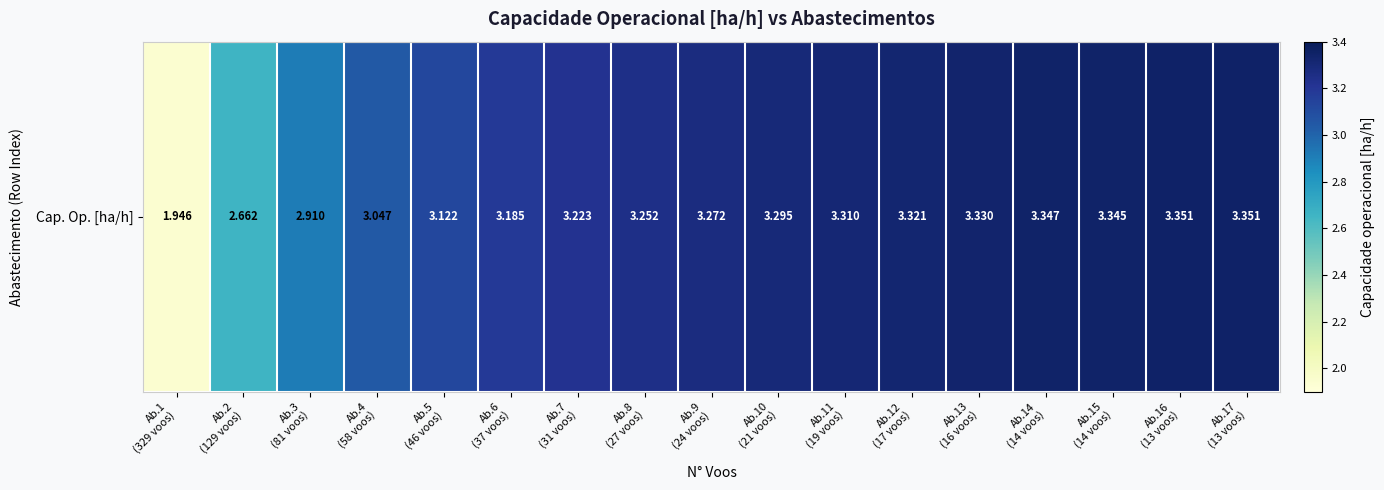

How many series are shown in this chart?

1